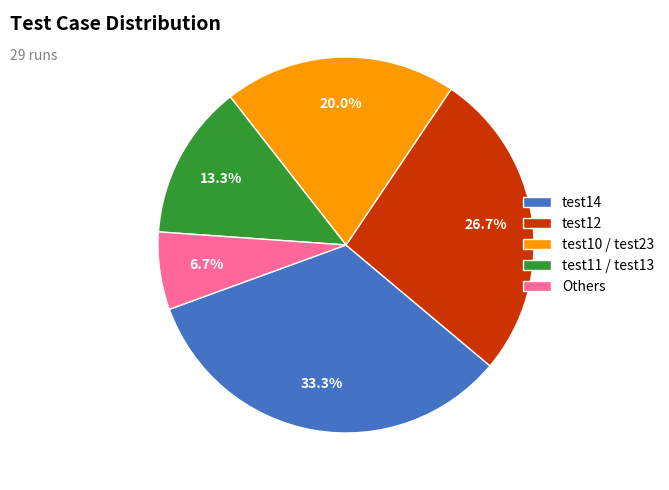

Does any single category account for the majority?

No